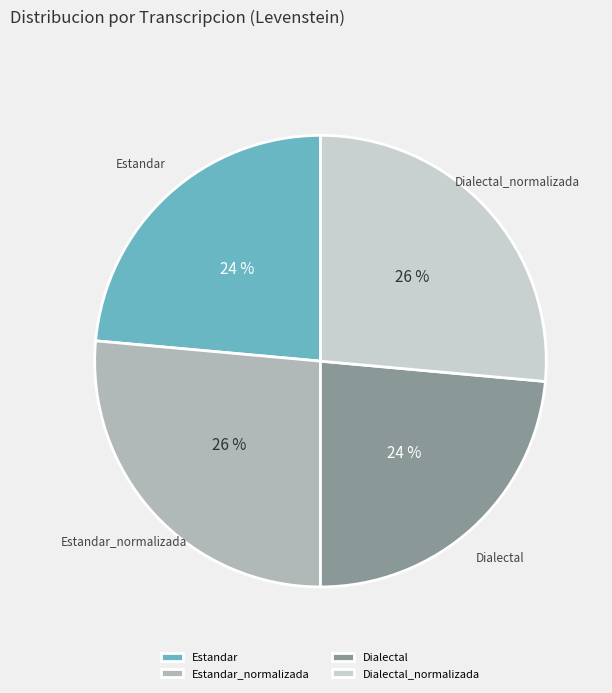

How many segments does this pie chart have?

4